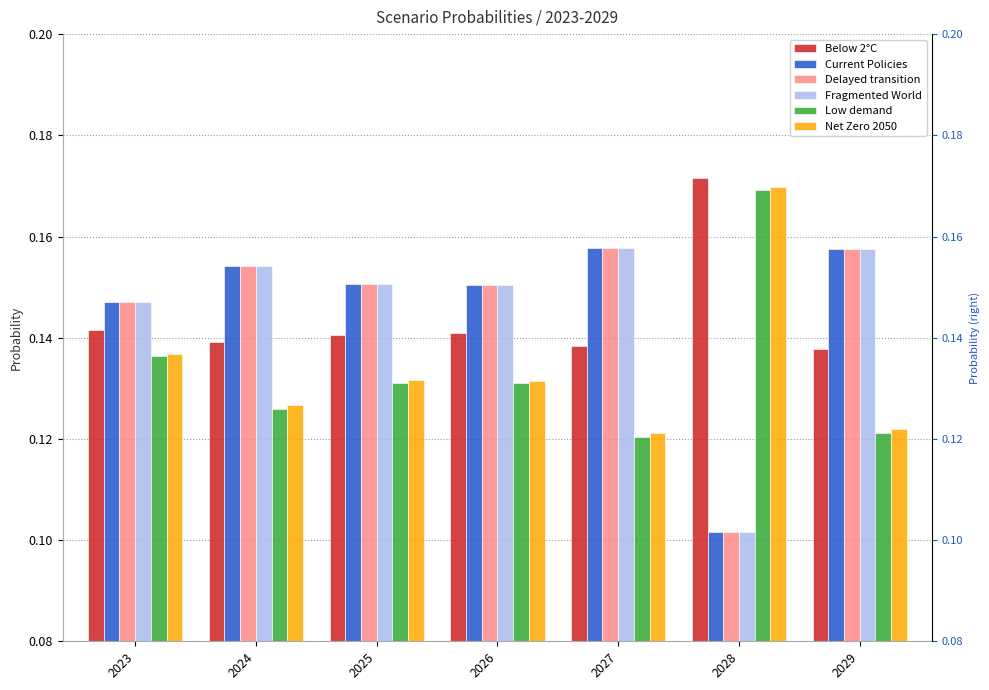

Rank the categories by Below 2°C value from lowest to highest.

2029, 2027, 2024, 2025, 2026, 2023, 2028